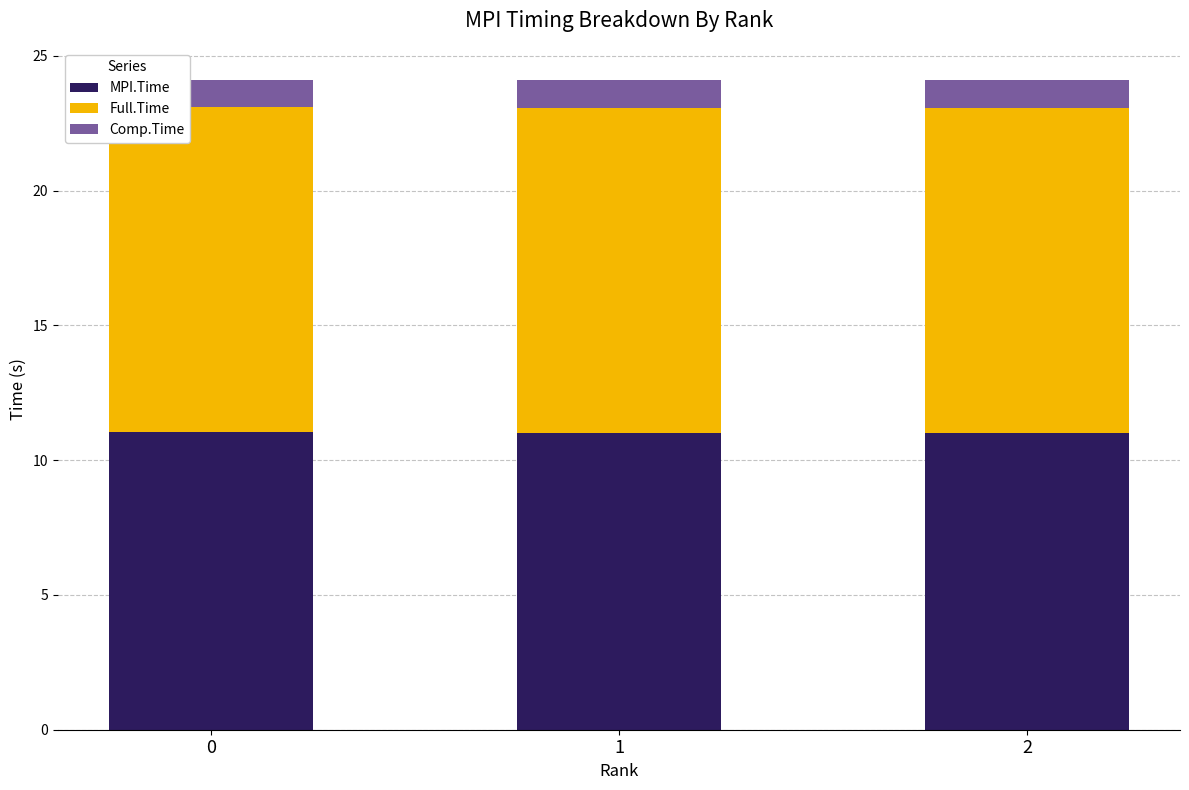

The value of MPI.Time at 2 is 2.6. True or false?

False